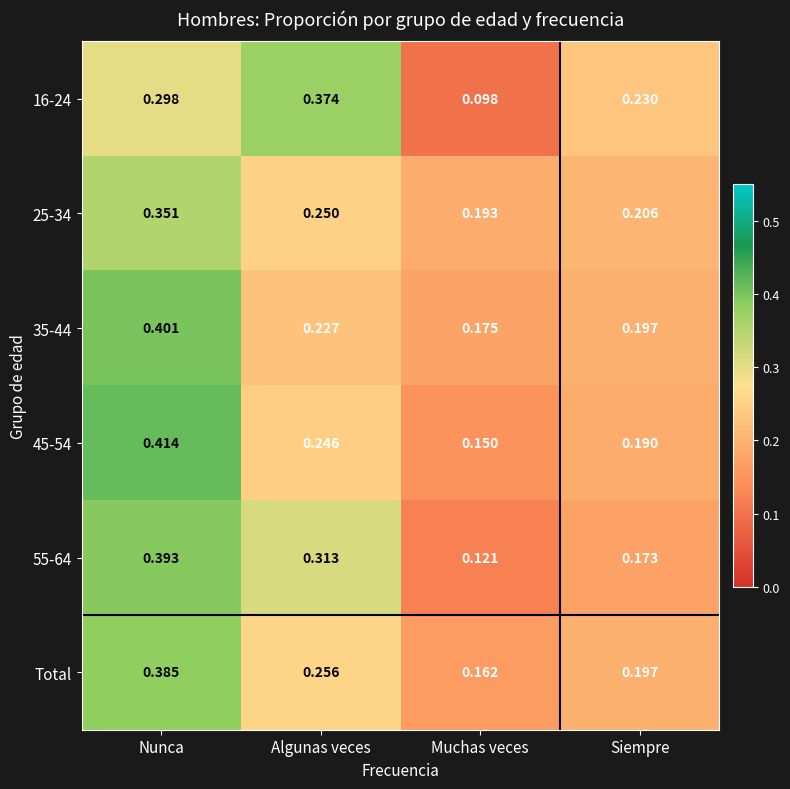

At which label is 25-34 closest to 0?

Muchas veces